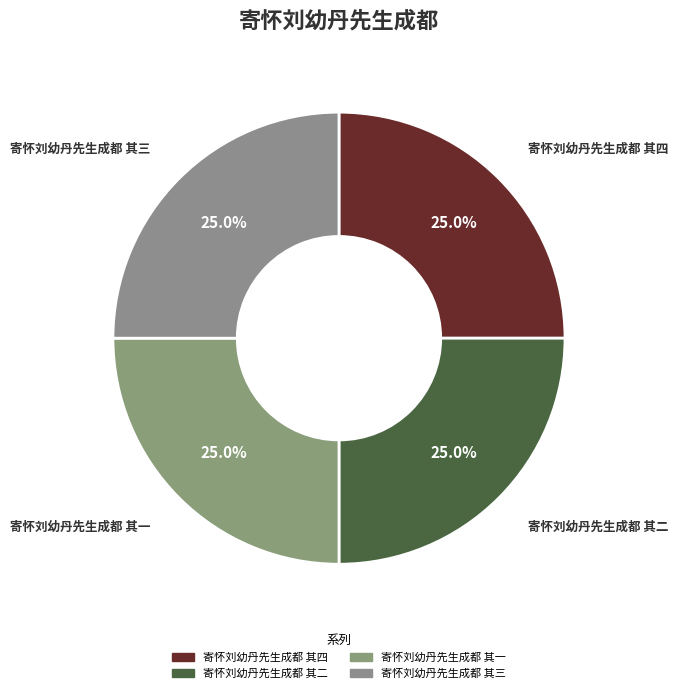

True or false: 寄怀刘幼丹先生成都 其二 accounts for 33% of the total.

False